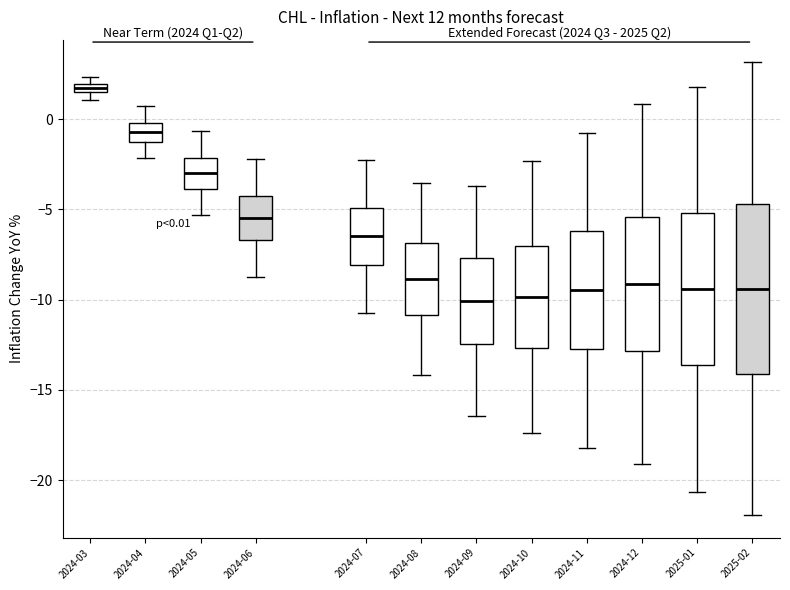

Comparing the boxes themselves (not the whiskers), which one is the tallest?

2025-02